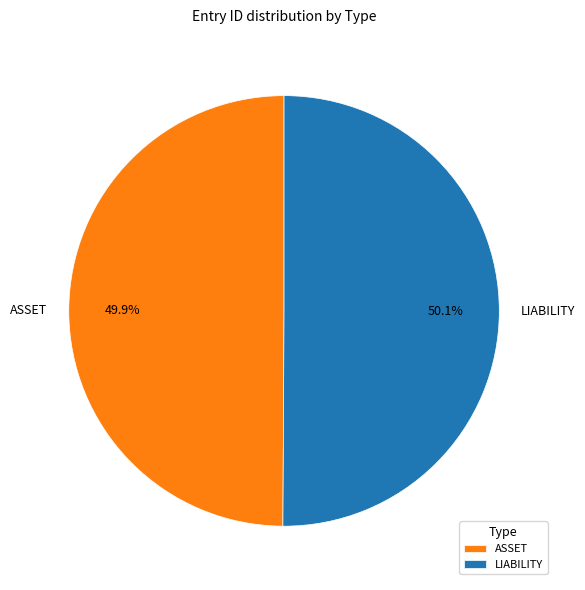

To the nearest percent, what is the average slice percentage?

50%